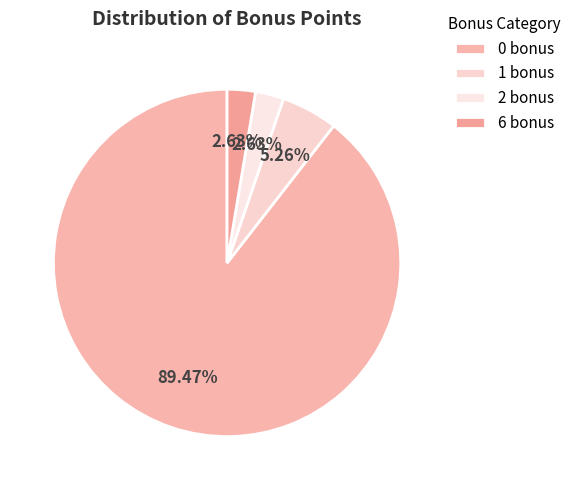

How many slices are in this pie chart?

4